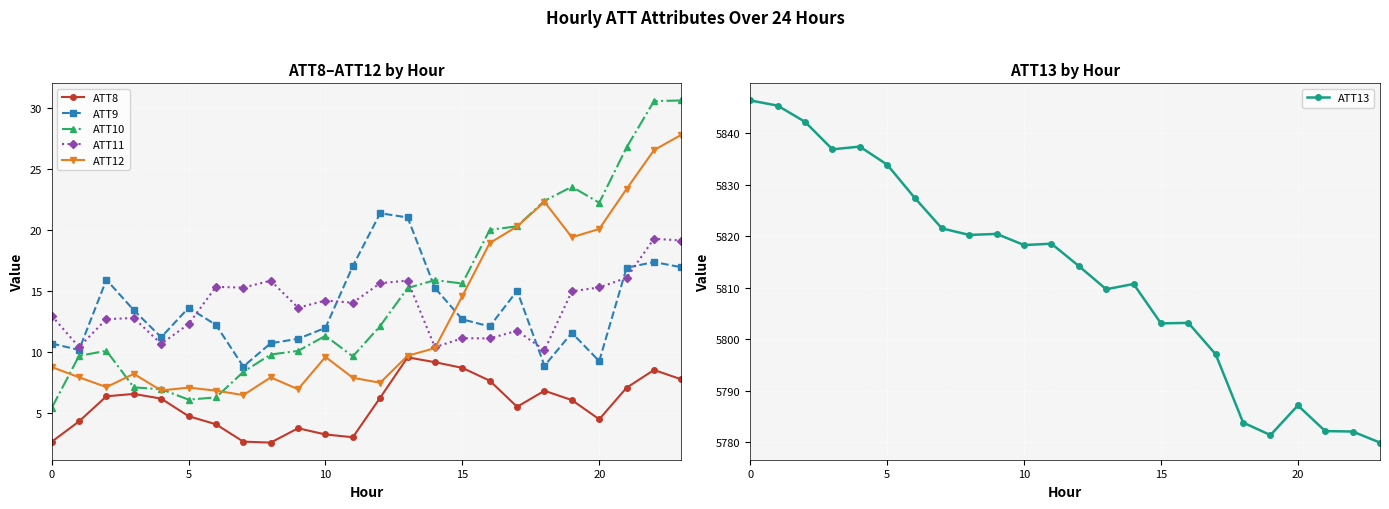

True or false: ATT8 has more than 0 interior local peaks.

True